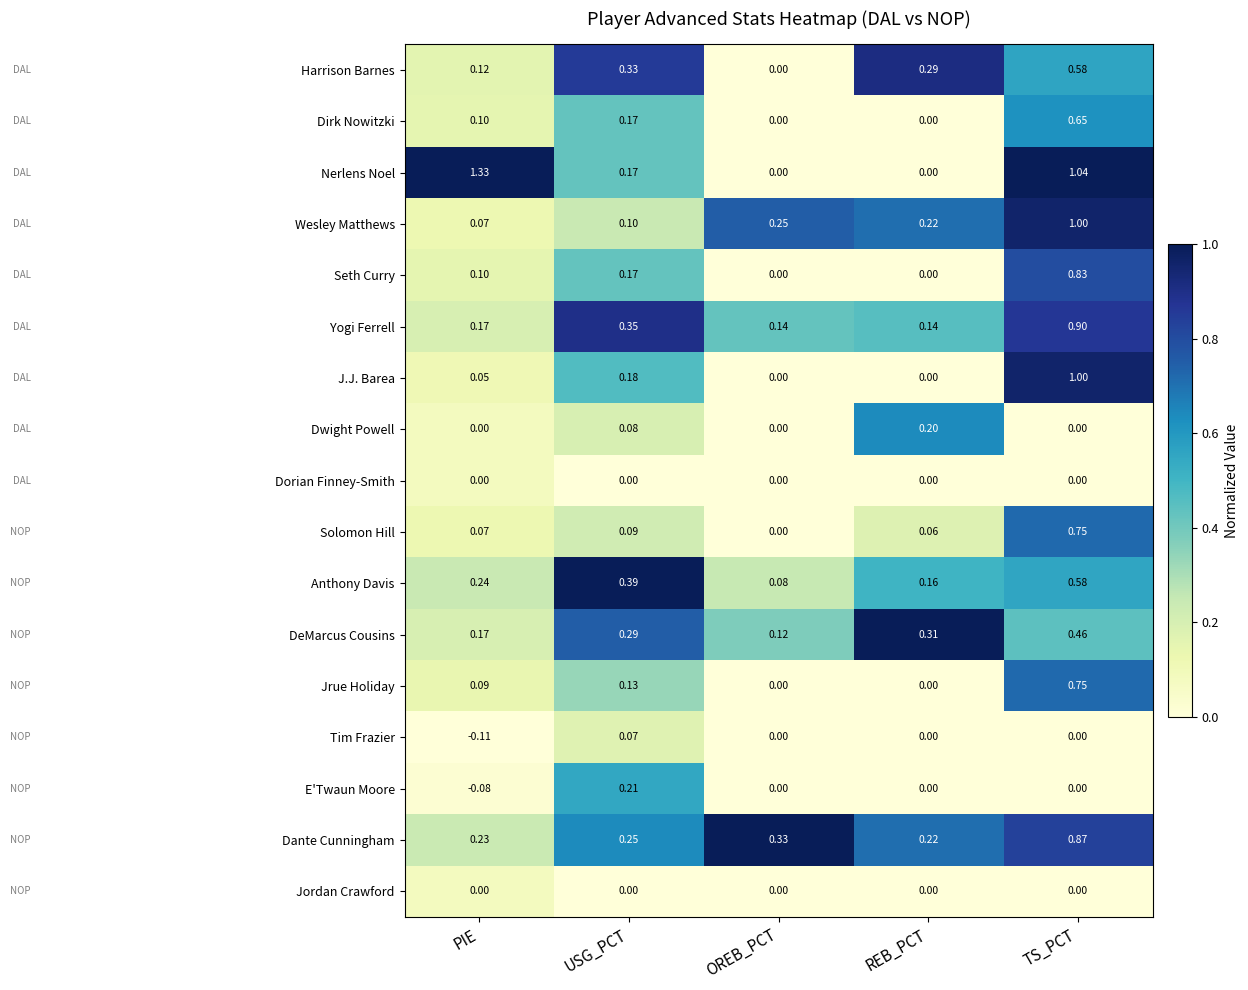

Which series has the largest range (max minus min)?

Nerlens Noel